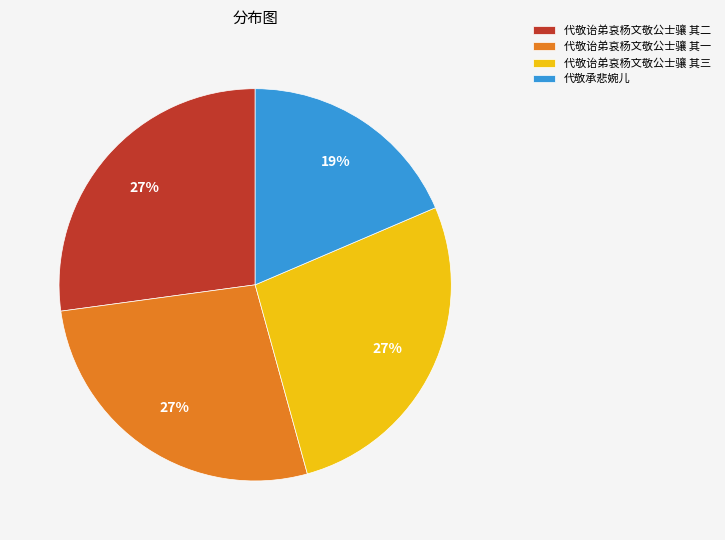

Do 代敬诒弟哀杨文敬公士骧 其一 and 代敬诒弟哀杨文敬公士骧 其三 together represent more than half of the pie?

Yes